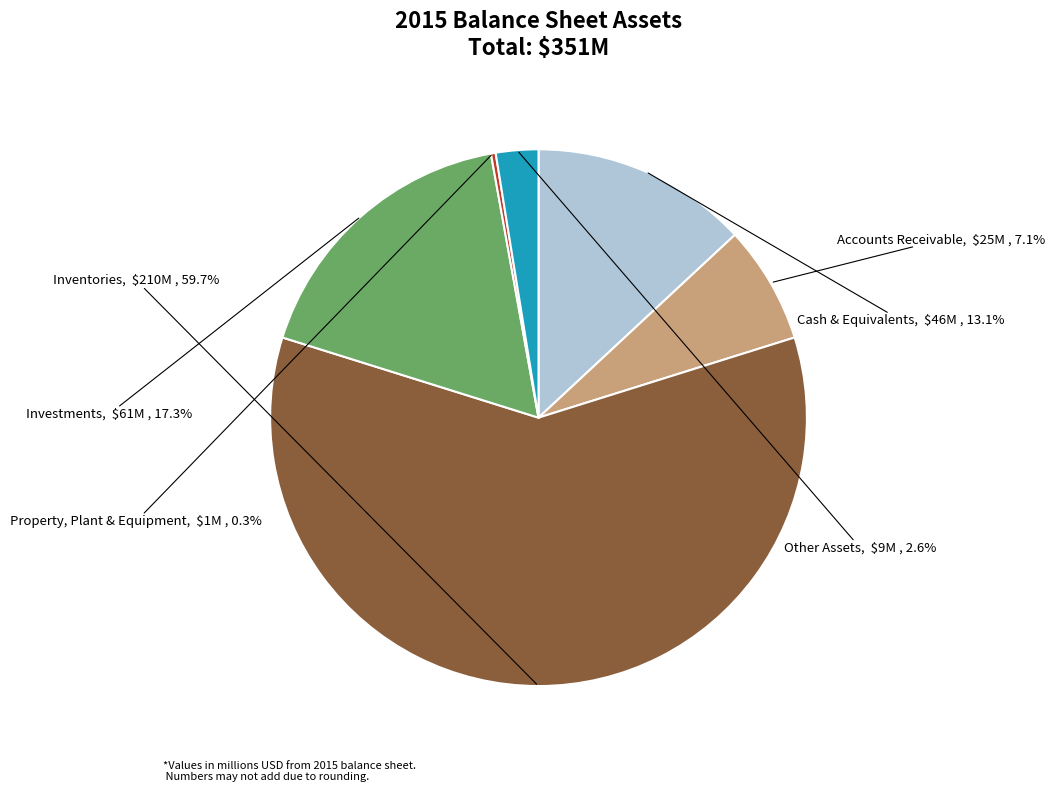

Which slice is the smallest?

Property, Plant & Equipment